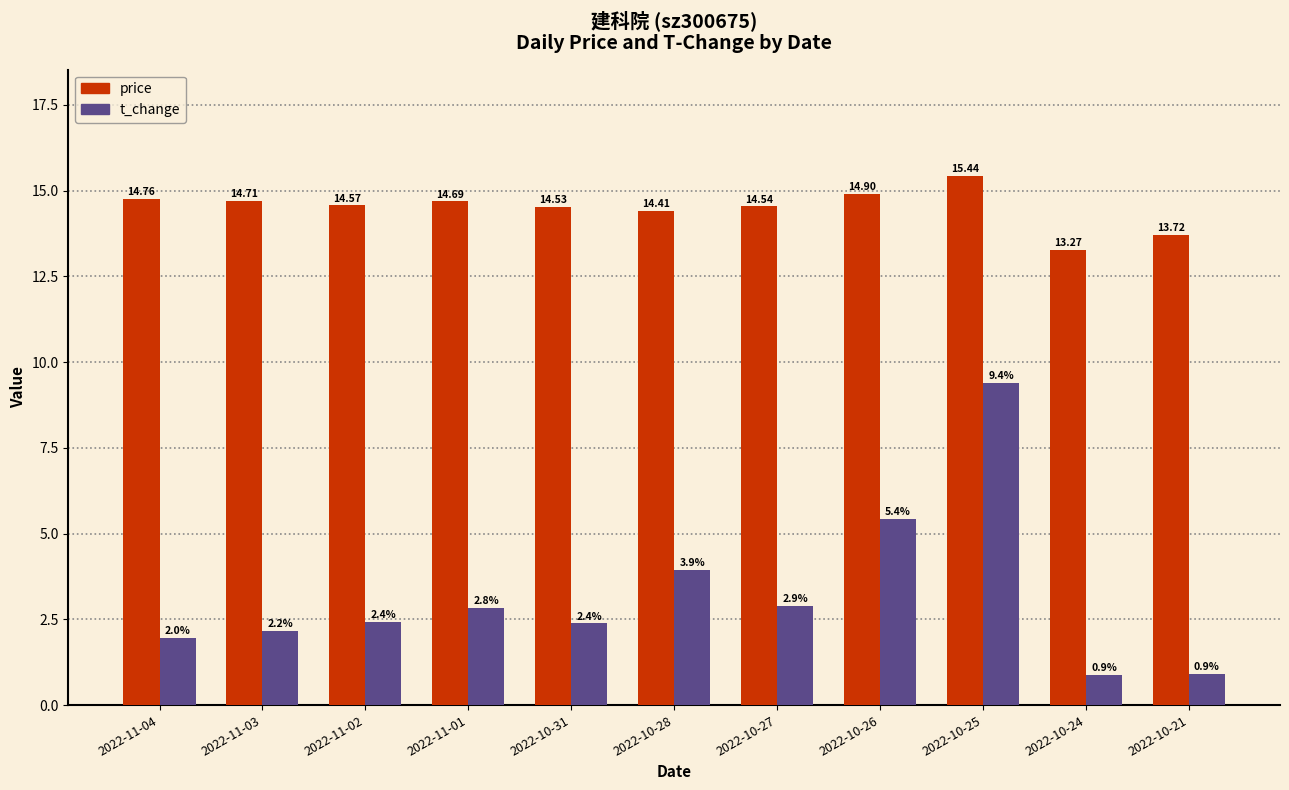

List the series in order of their overall mean, lowest first.

t_change, price